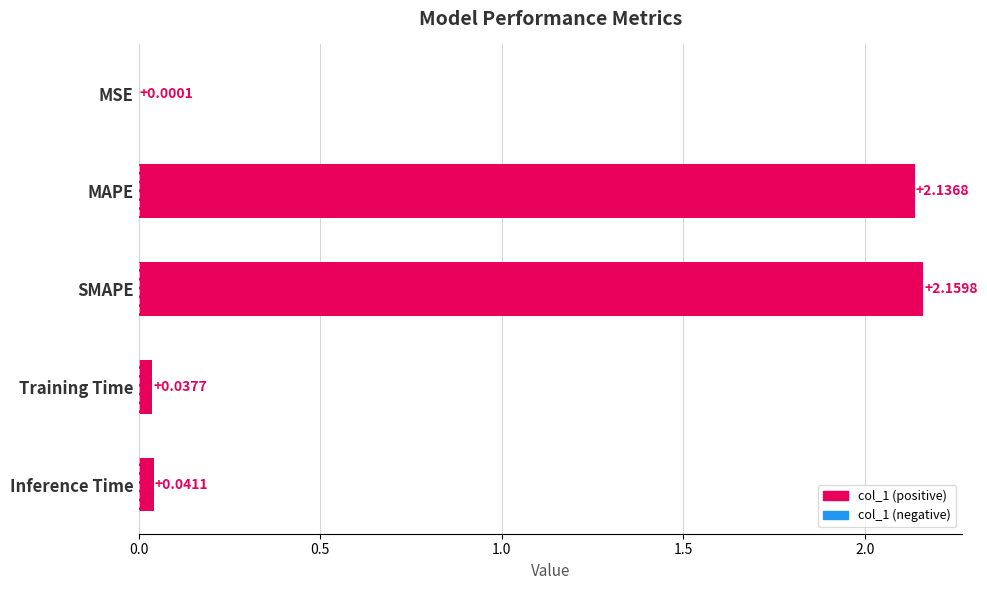

What is the change in value from MSE to MAPE?

+2.1